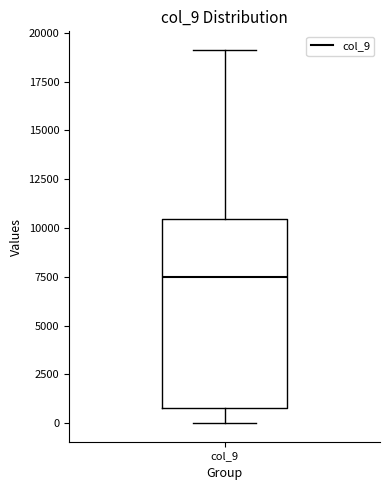

Where does the upper whisker of the box for col_9 end on the y-axis? The values are not printed on the chart, so give them approximately, as read against the axis.

19000